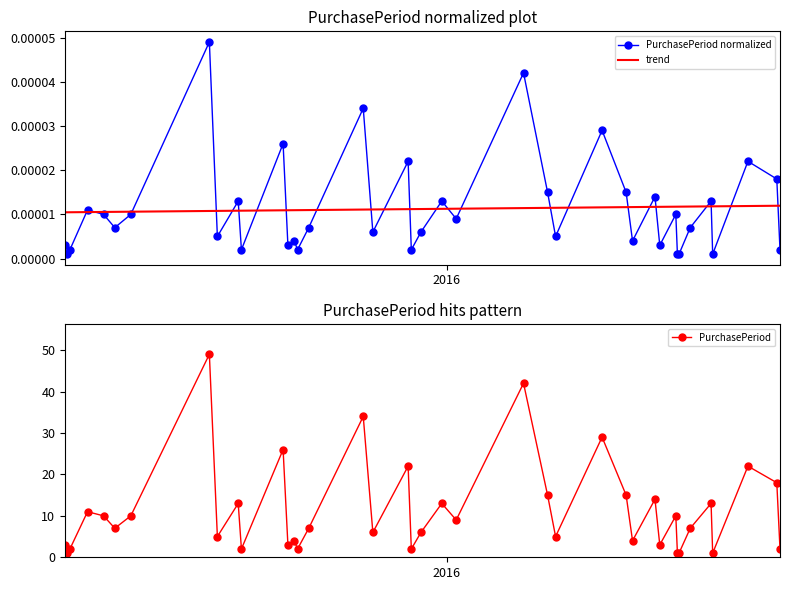

True or false: PurchasePeriod has more than 0 points higher than both neighbors.

True